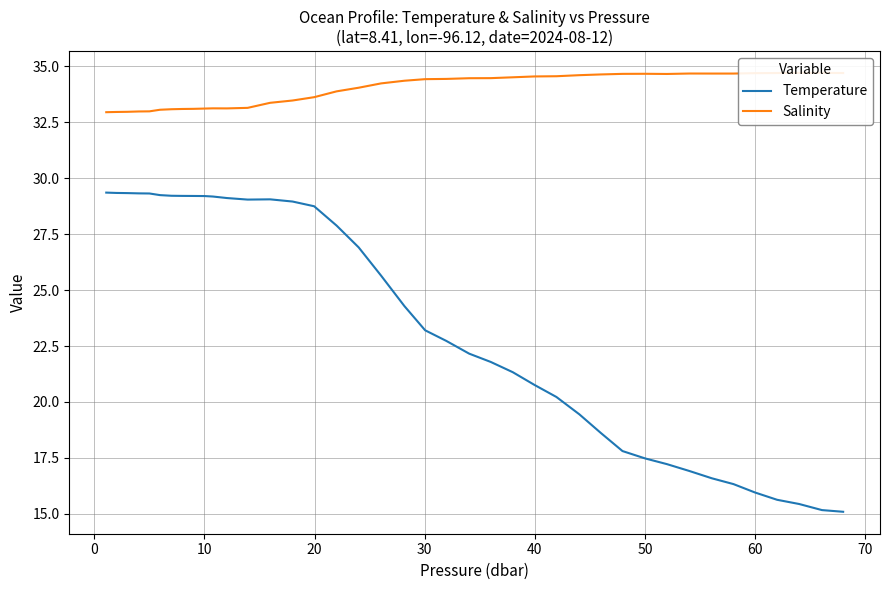

What is the difference between the maximum and second lowest values in the Salinity series?

1.7